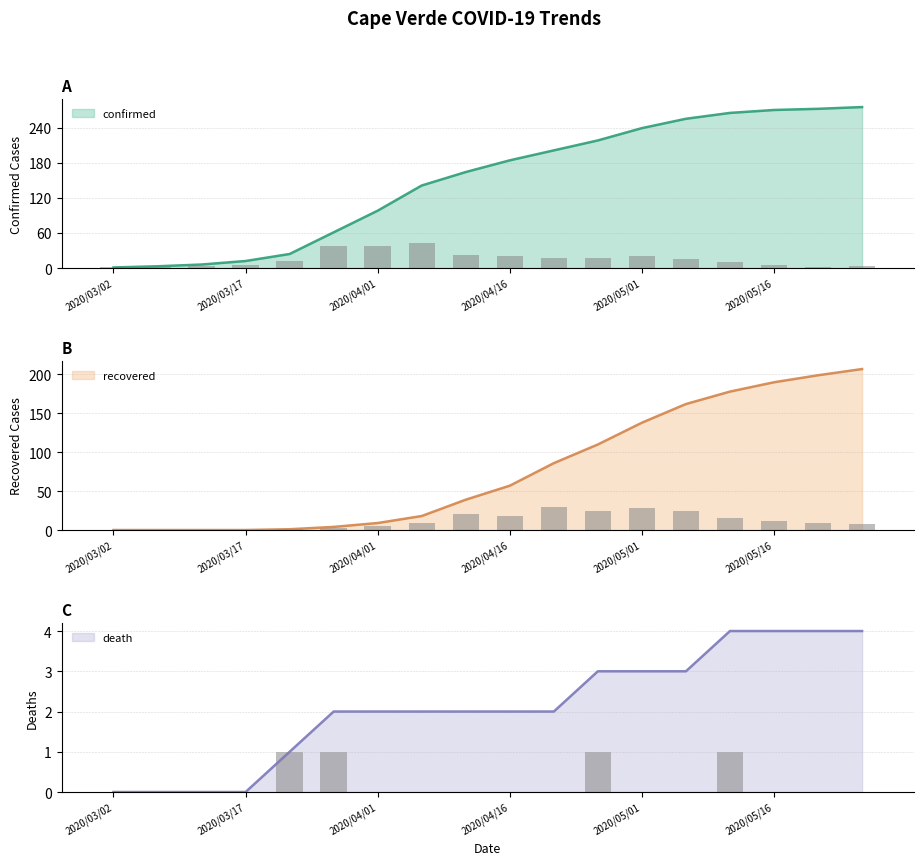

The recovered series shows 207 at 2020/05/26. True or false?

True